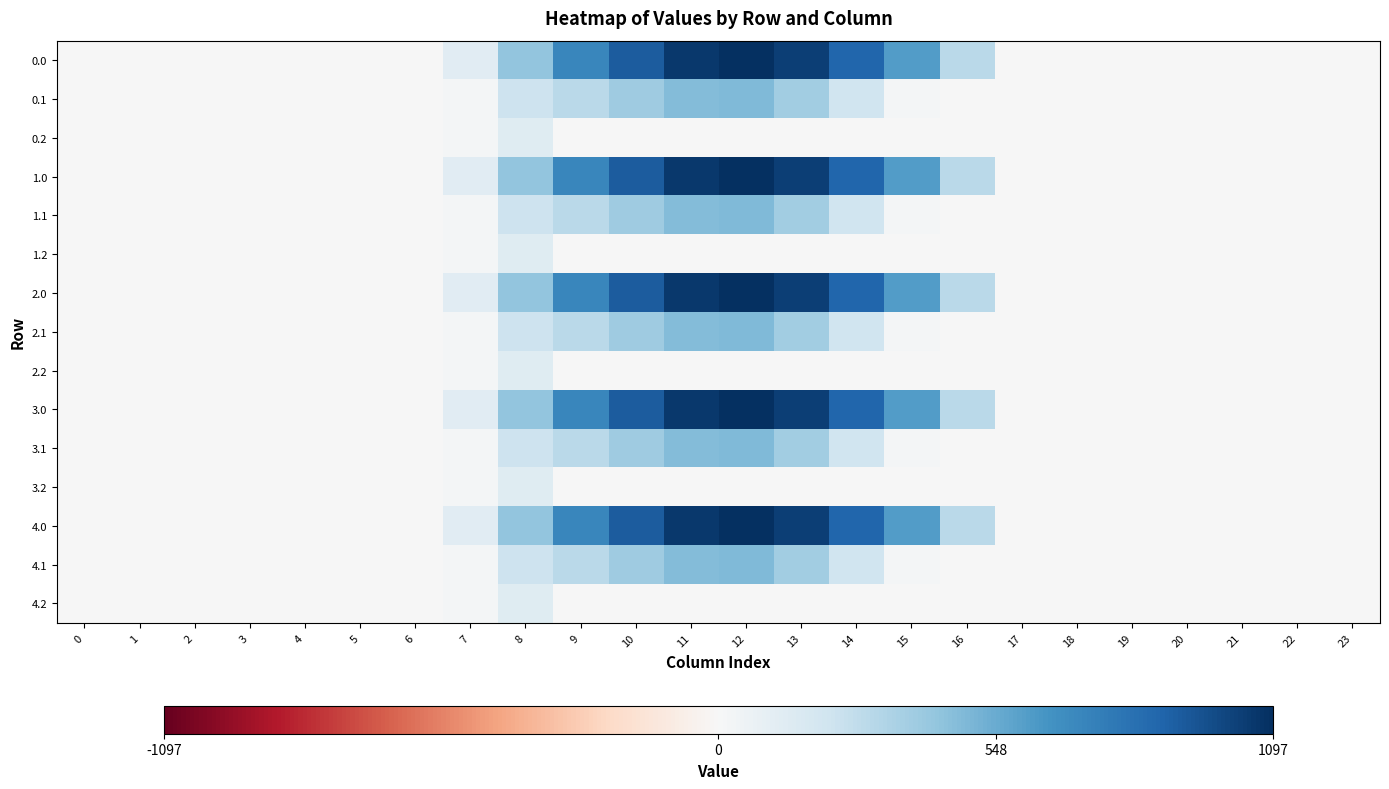

What is the spread (max minus min) of values at 11?

1060.3